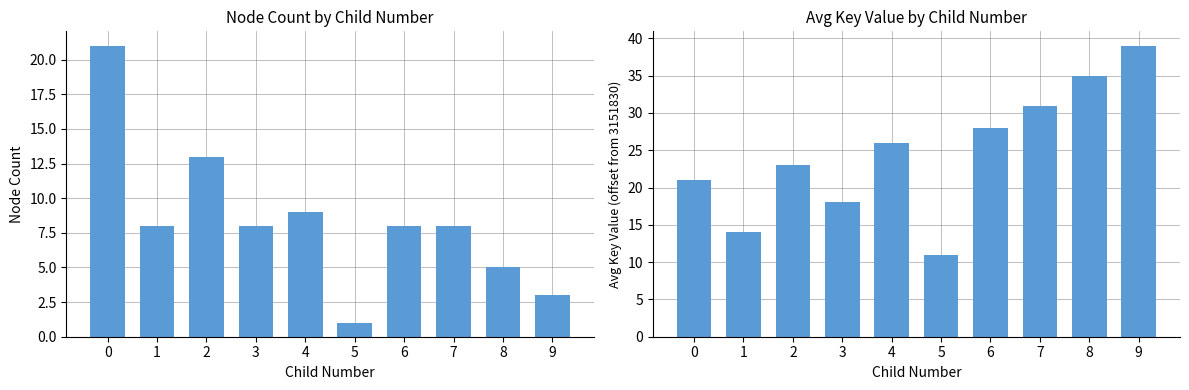

Which category has the lowest value across all series?

5